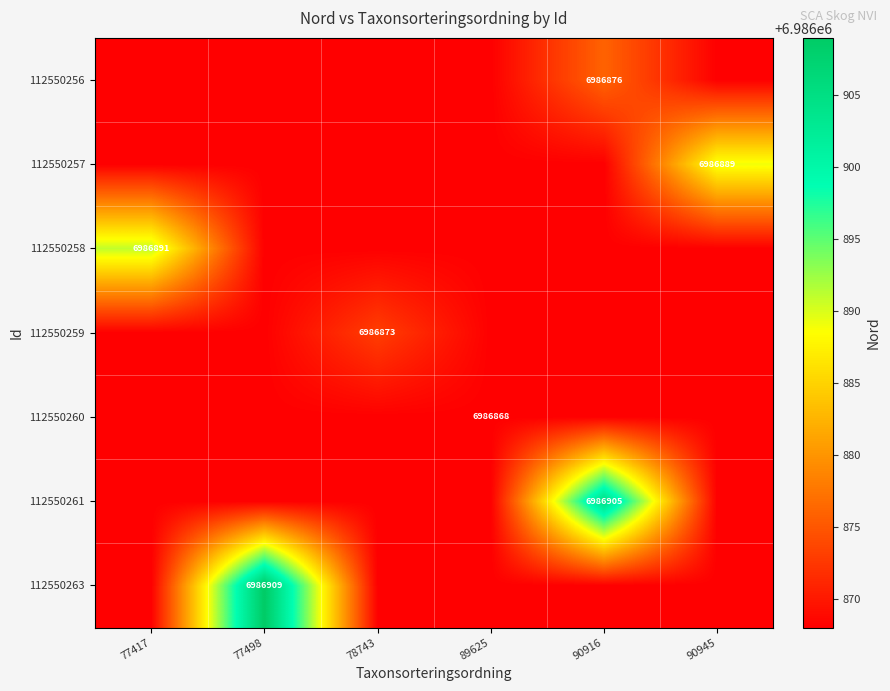

What is the sum of the 112550258 values at 89625 and 90916?

13973736